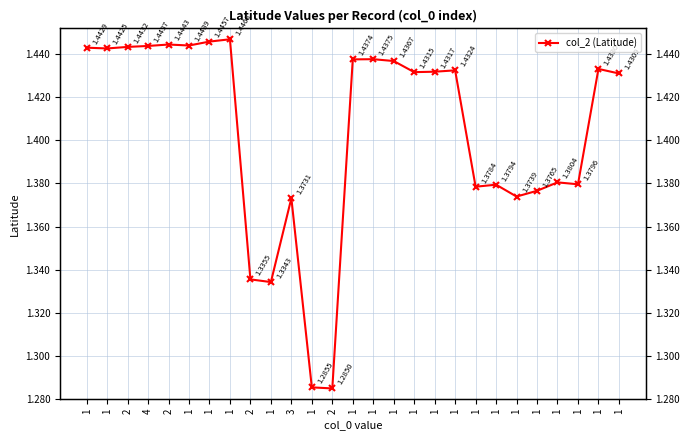

What is the value of the 17th point from the left?

1.4